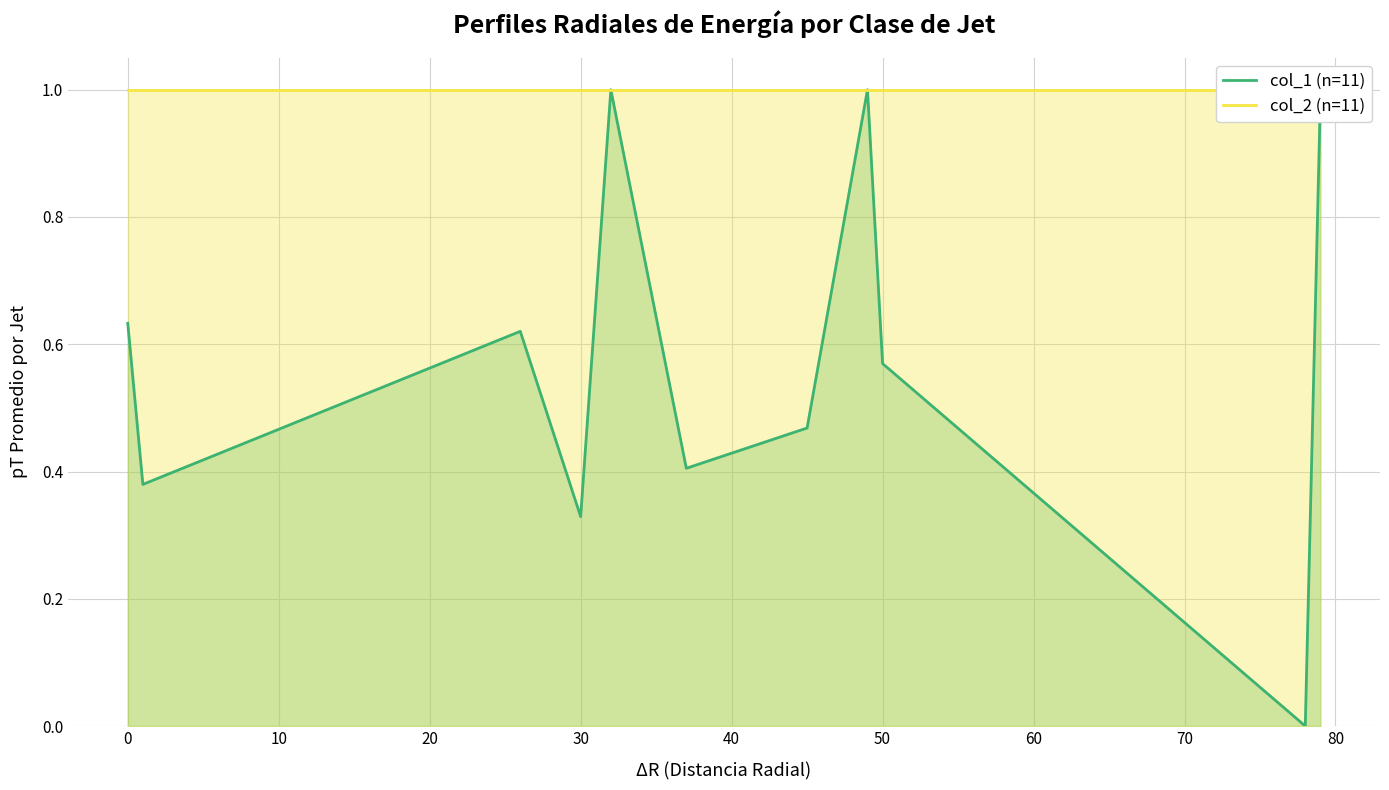

What are all the series names shown in the legend?

col_1 (n=11), col_2 (n=11)